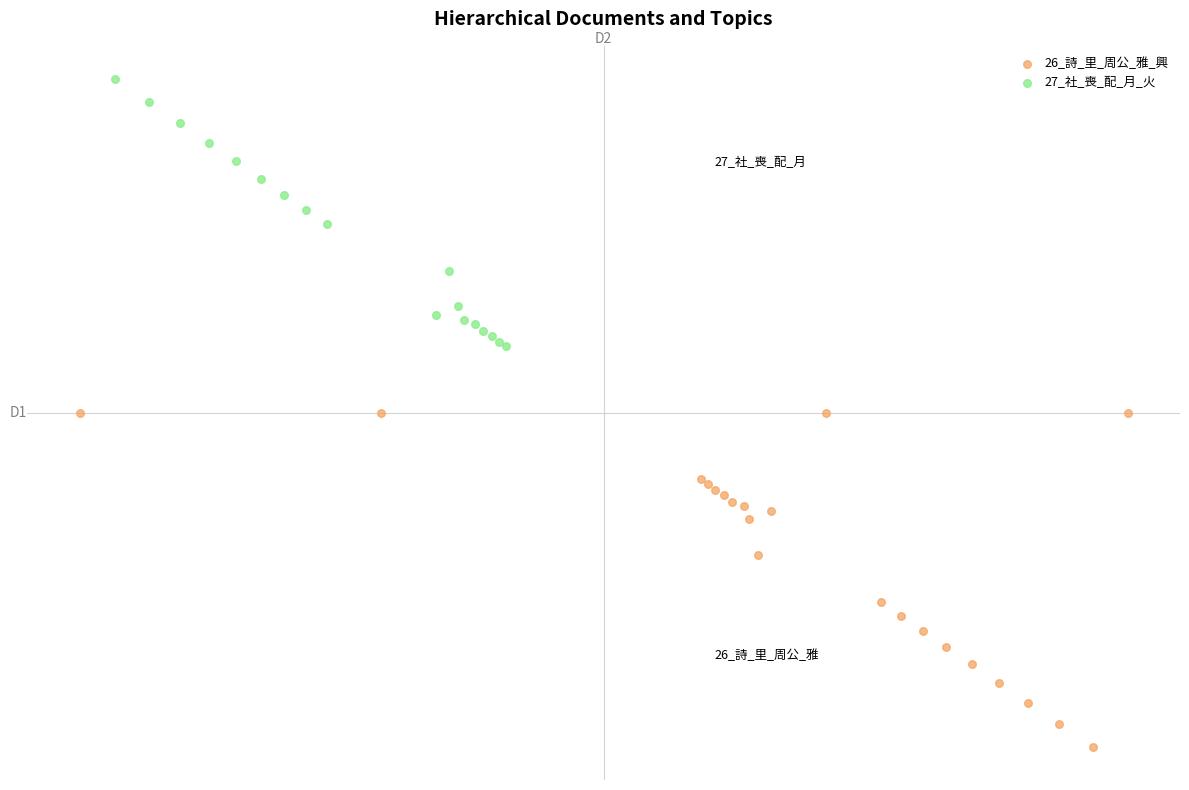

Which series contains the lowest Y value?

26_詩_里_周公_雅_興